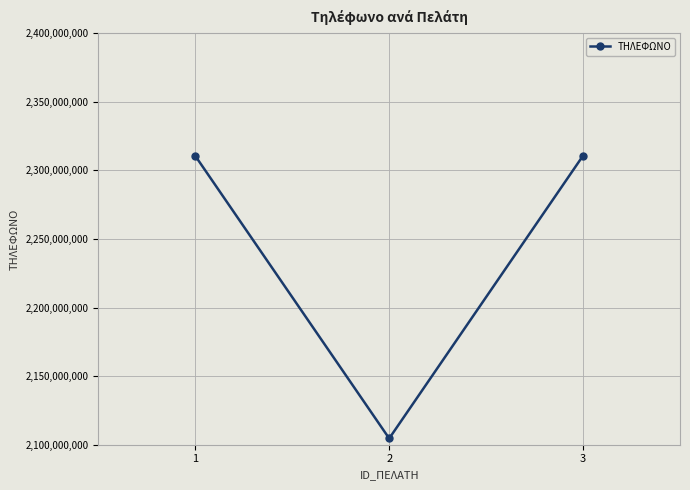

Approximately how many times larger is the value at 3 compared to 1?

1.0